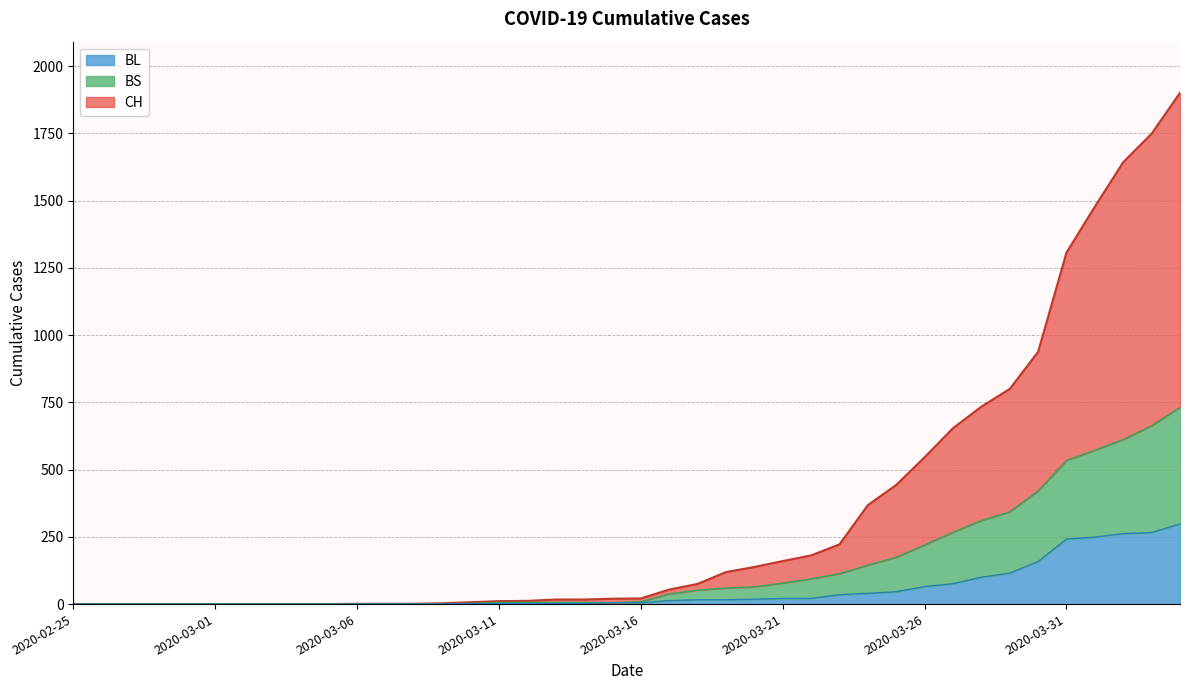

At which category does the chart reach its minimum across all series?

2020-02-25